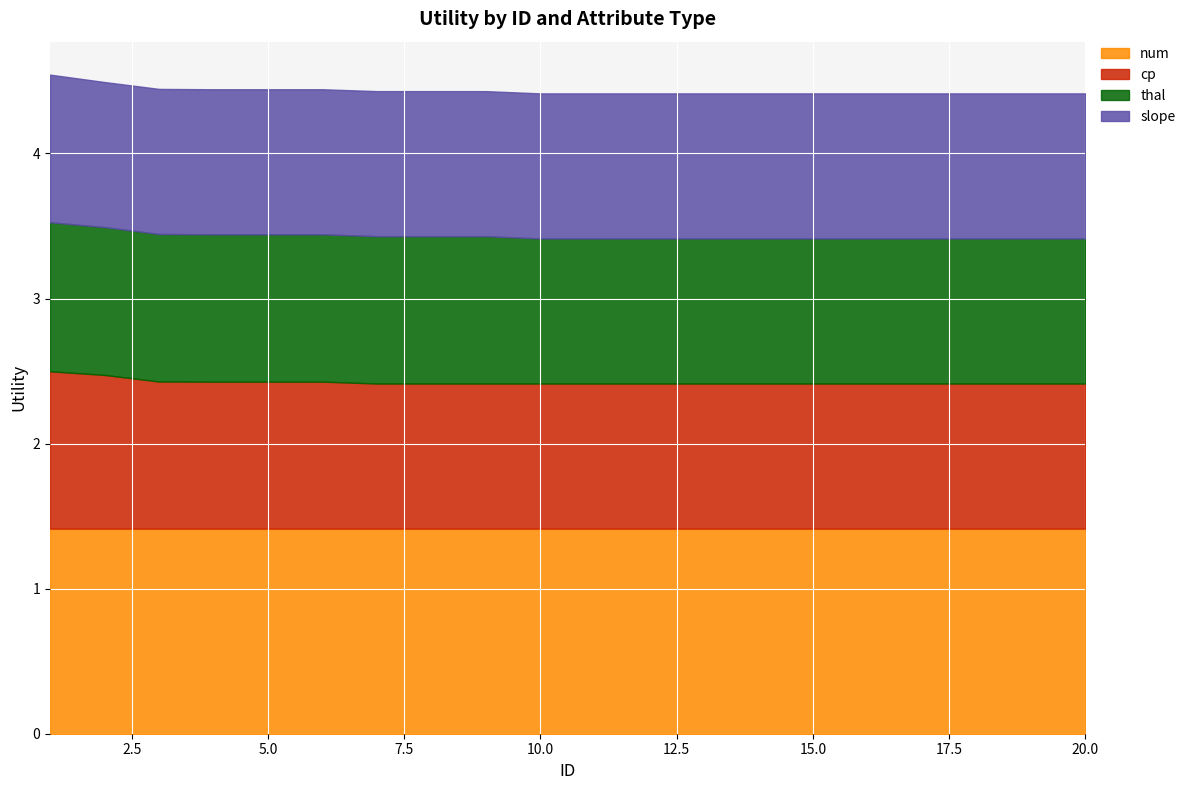

Which series changed the most between 9 and 15?

thal